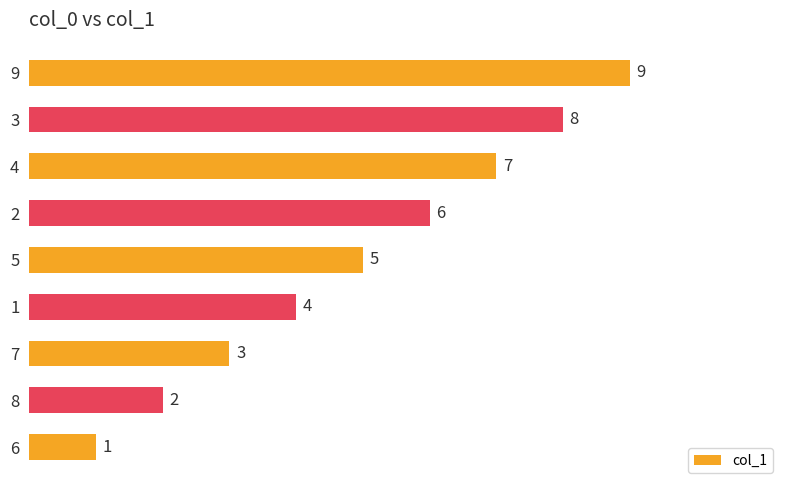

Approximately how many times larger is the value at 4 compared to 6?

7.0